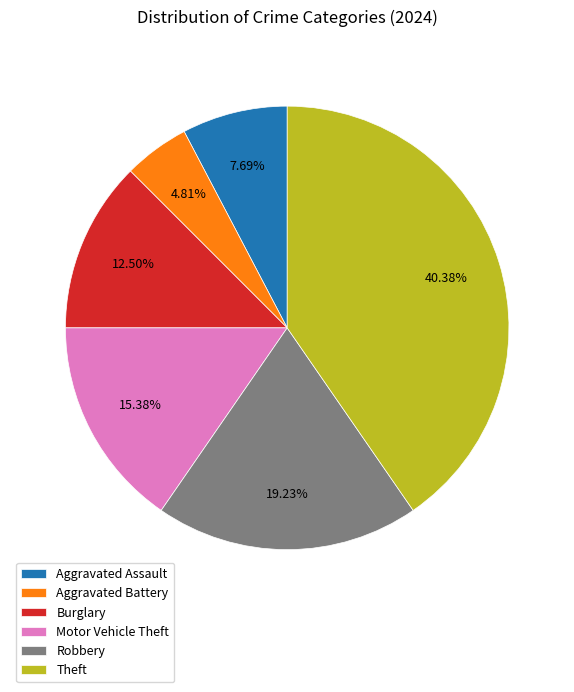

Which category has the biggest portion of the pie?

Theft